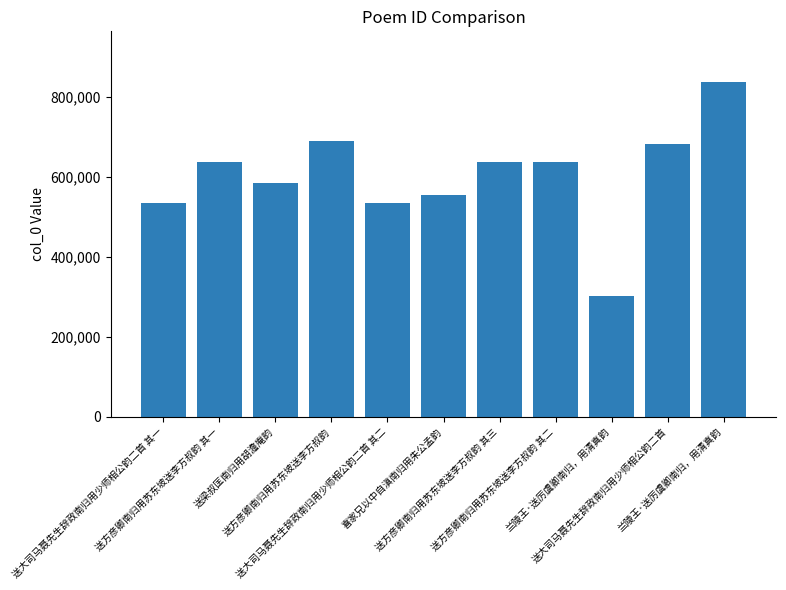

How many data points are less than 637210?

5